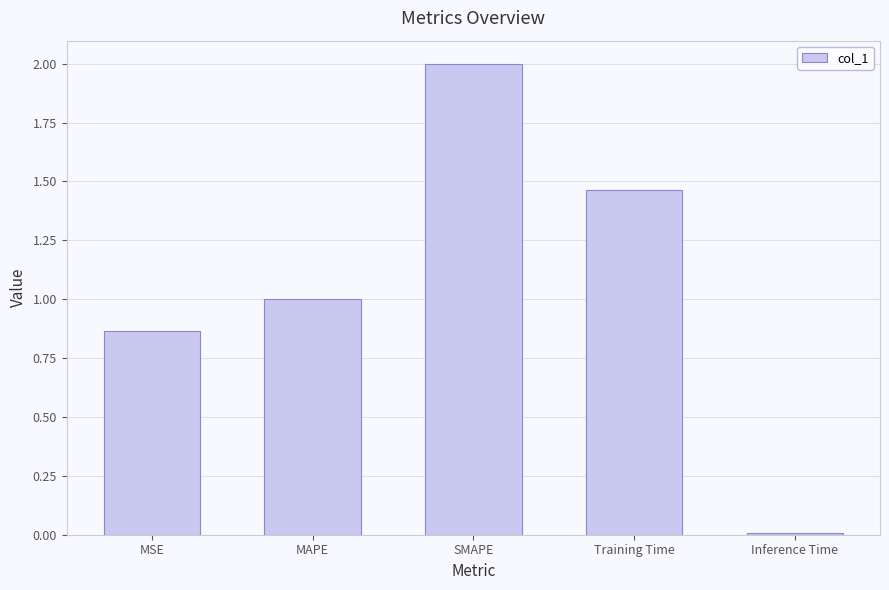

What is the greatest value displayed?

2.0